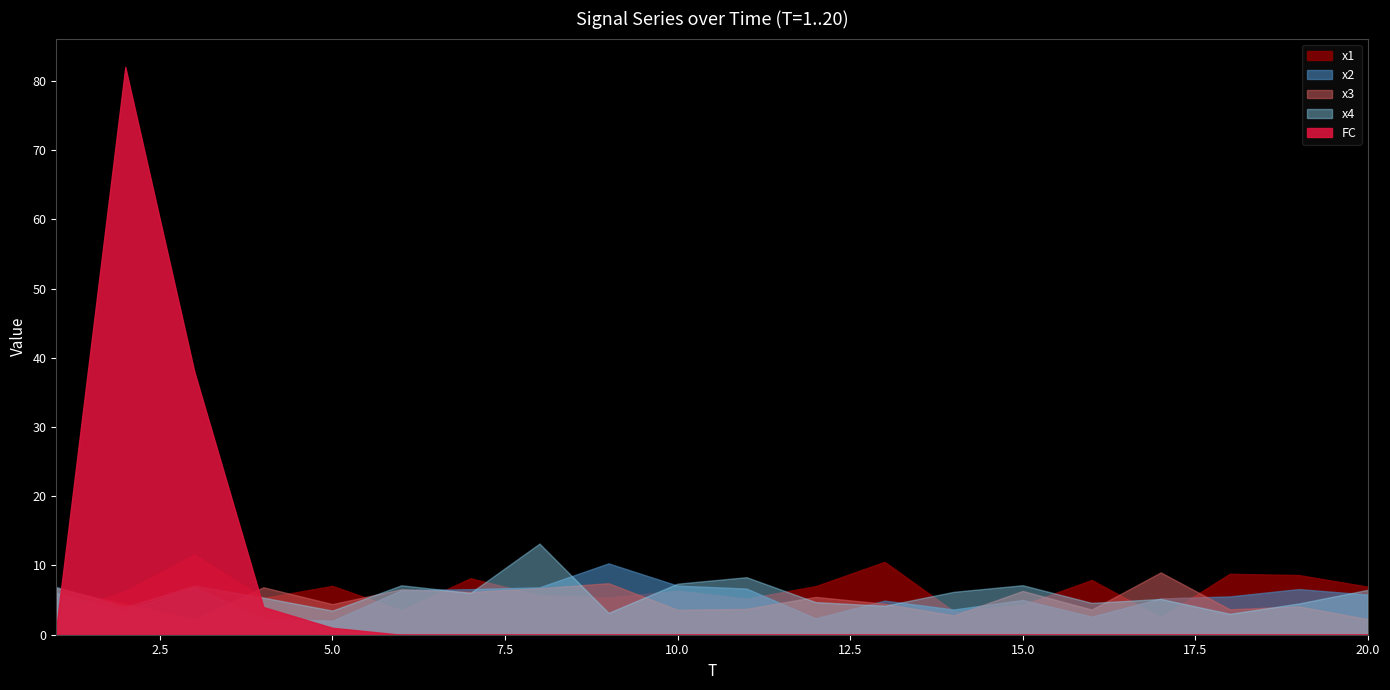

What is the difference between the second highest and second lowest values in the x4 series?

5.2